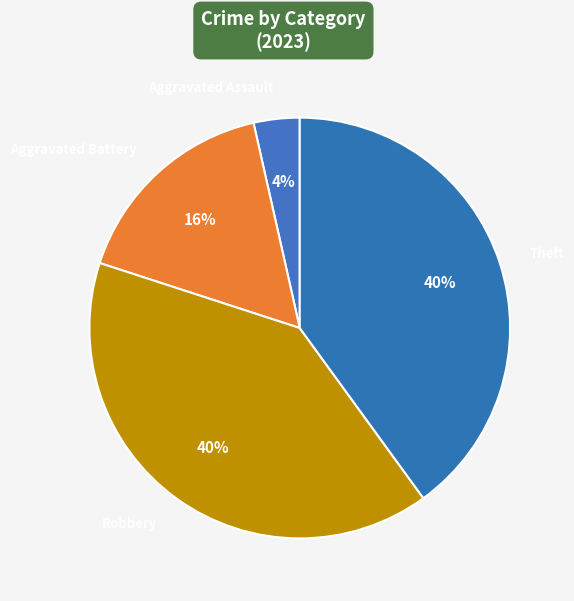

To the nearest percent, what is the difference between the largest and smallest slice percentages?

36%